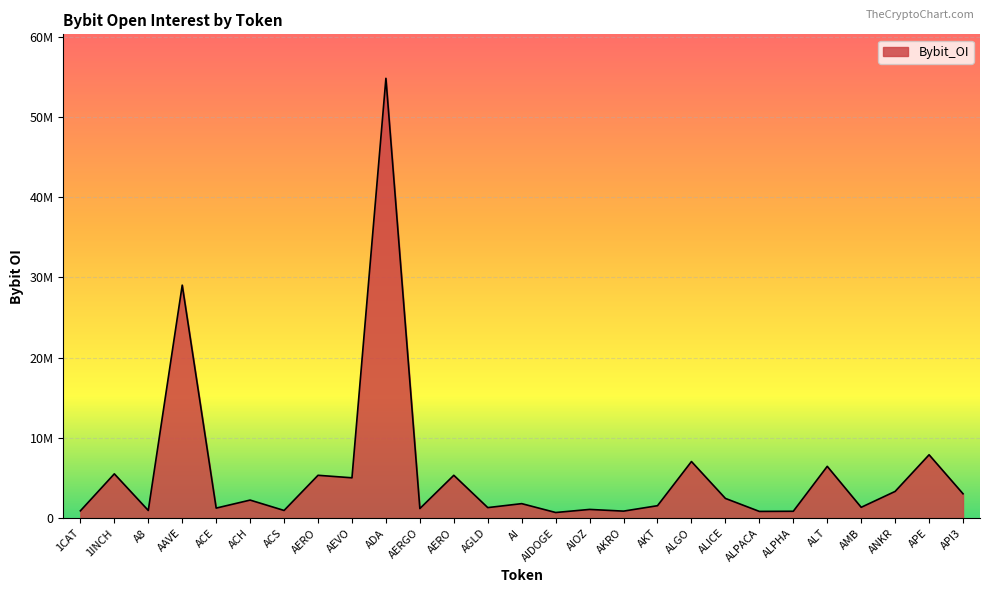

What is the smallest value displayed?

707911